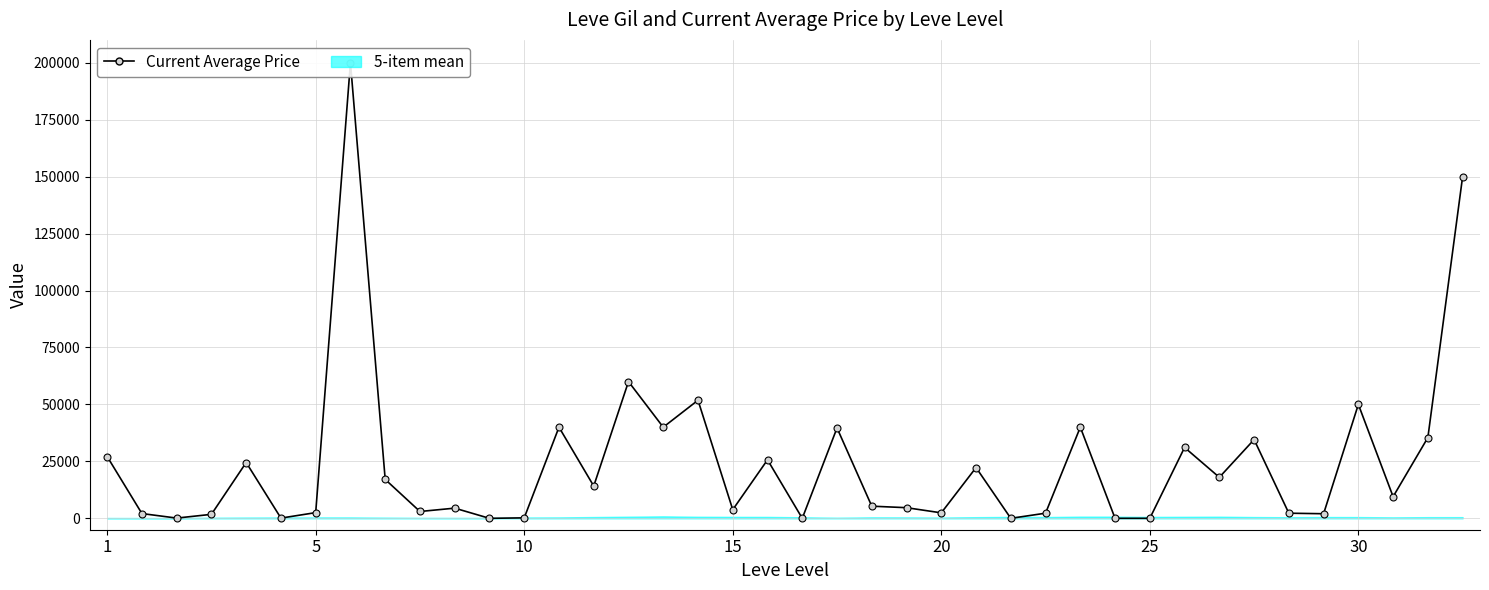

What is the maximum value shown in the chart?

200000